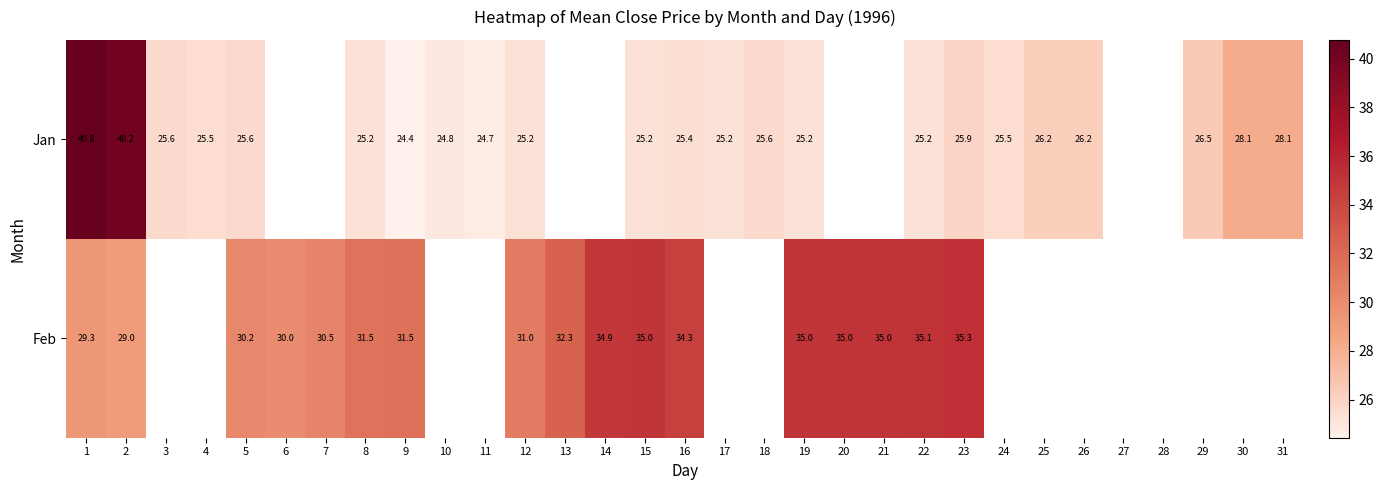

Is the value of Feb at 2 greater than the value of Jan at 31?

Yes